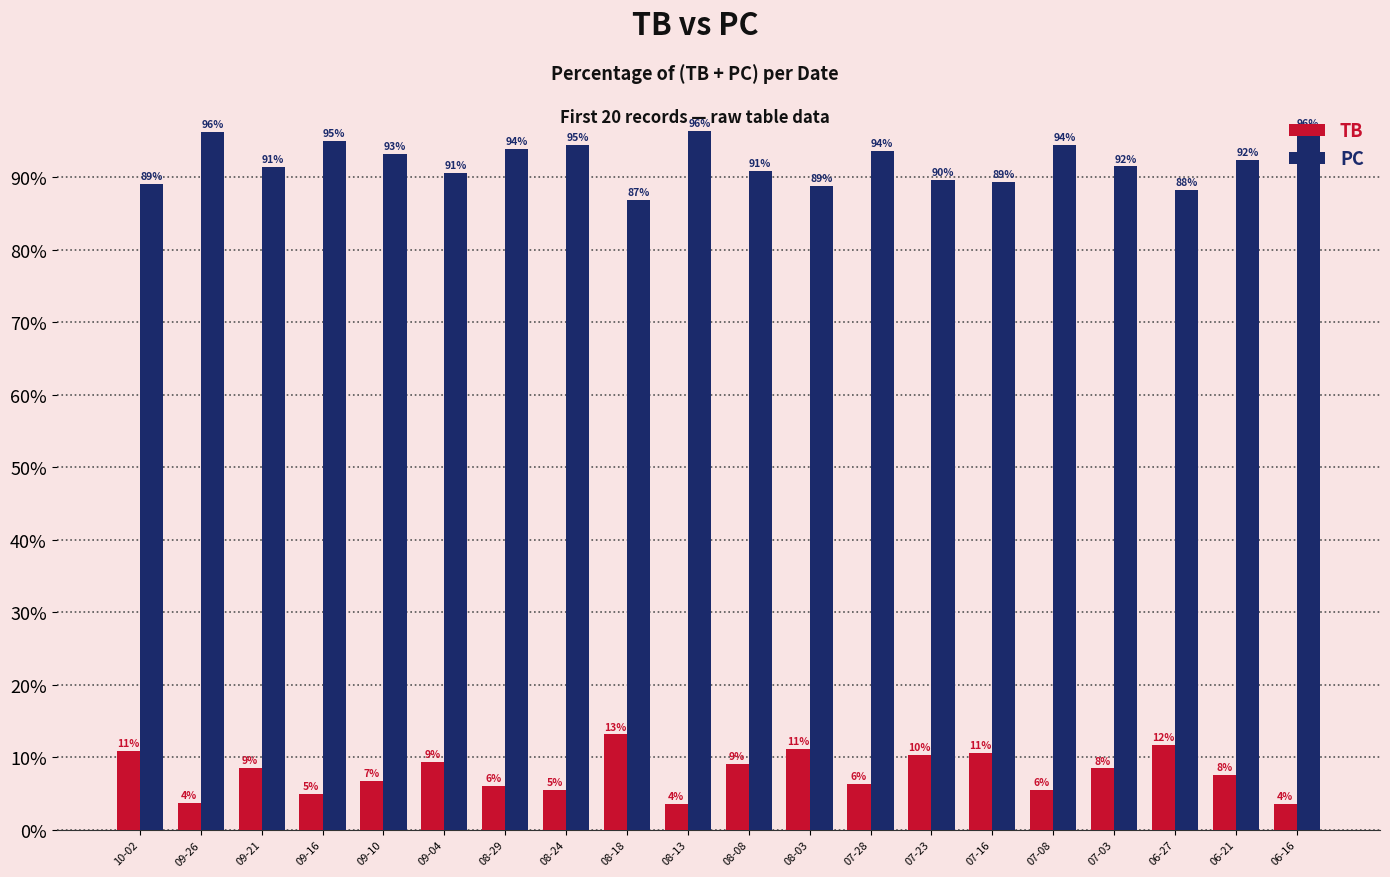

What is the sum of the PC values at 08-18 and 07-23?

176.5